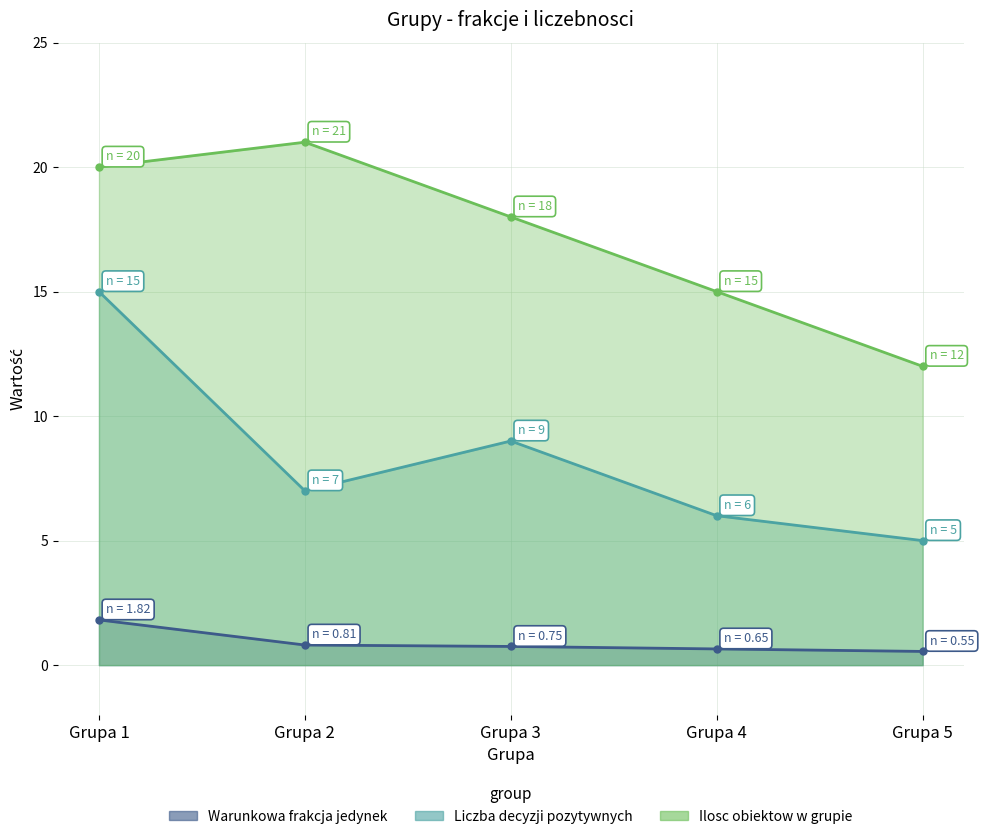

Rank the categories by Ilosc obiektow w grupie value from highest to lowest.

Grupa 2, Grupa 1, Grupa 3, Grupa 4, Grupa 5